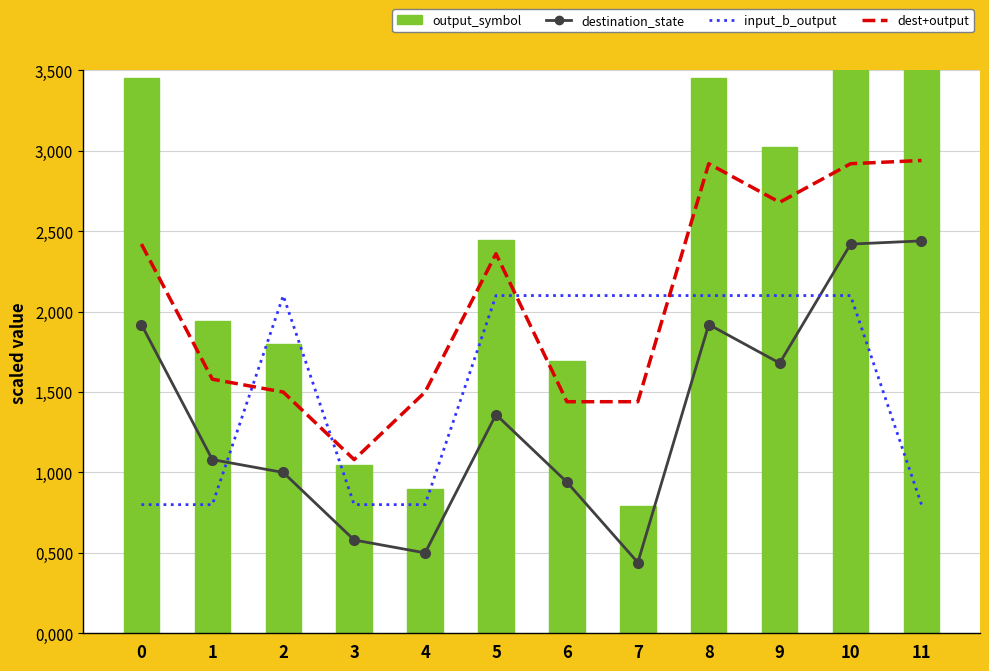

How many values in the dest+output series are below 2?

6